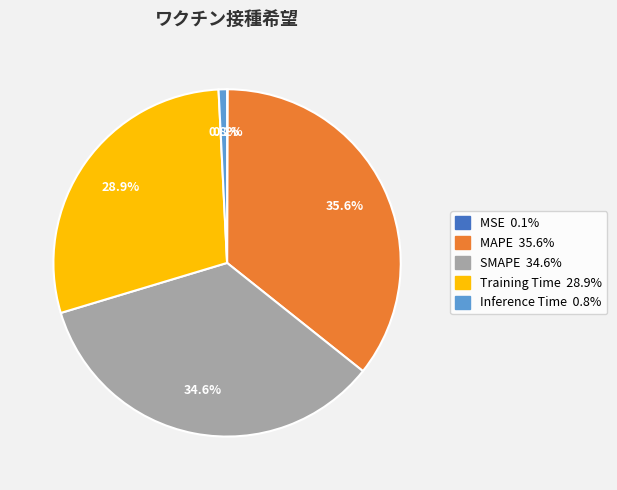

To the nearest percent, what percentage of the pie is MAPE?

36%